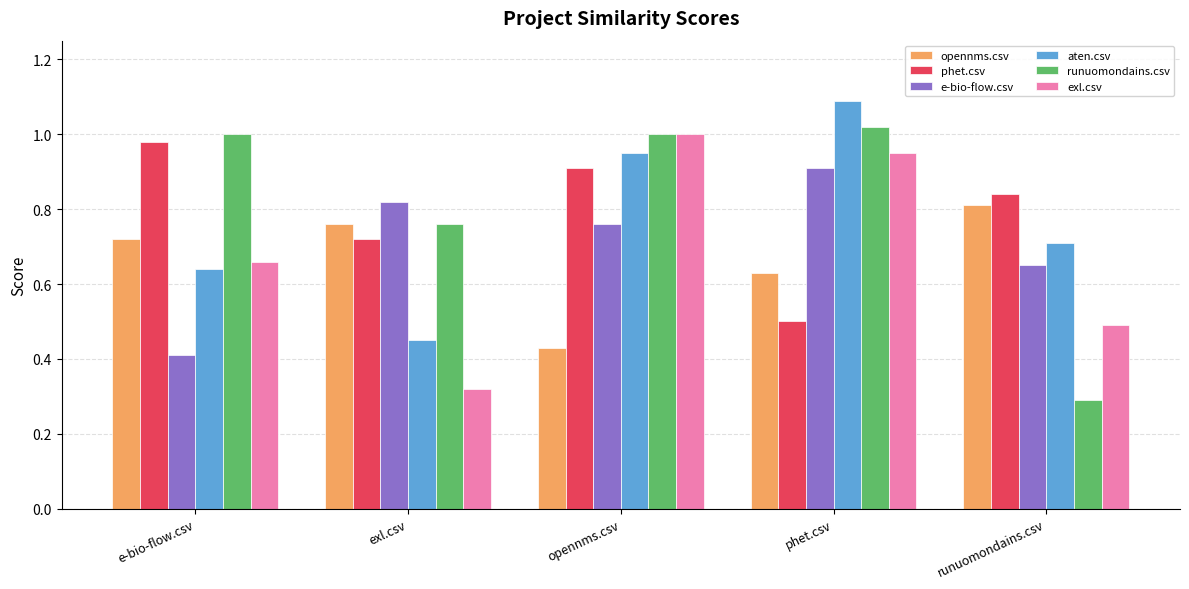

How many bars are there in each group?

6